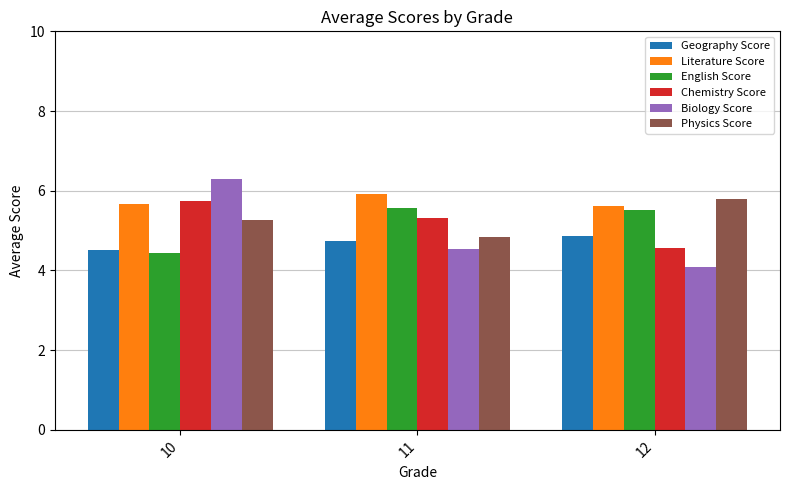

What is the average value of the English Score series?

5.2